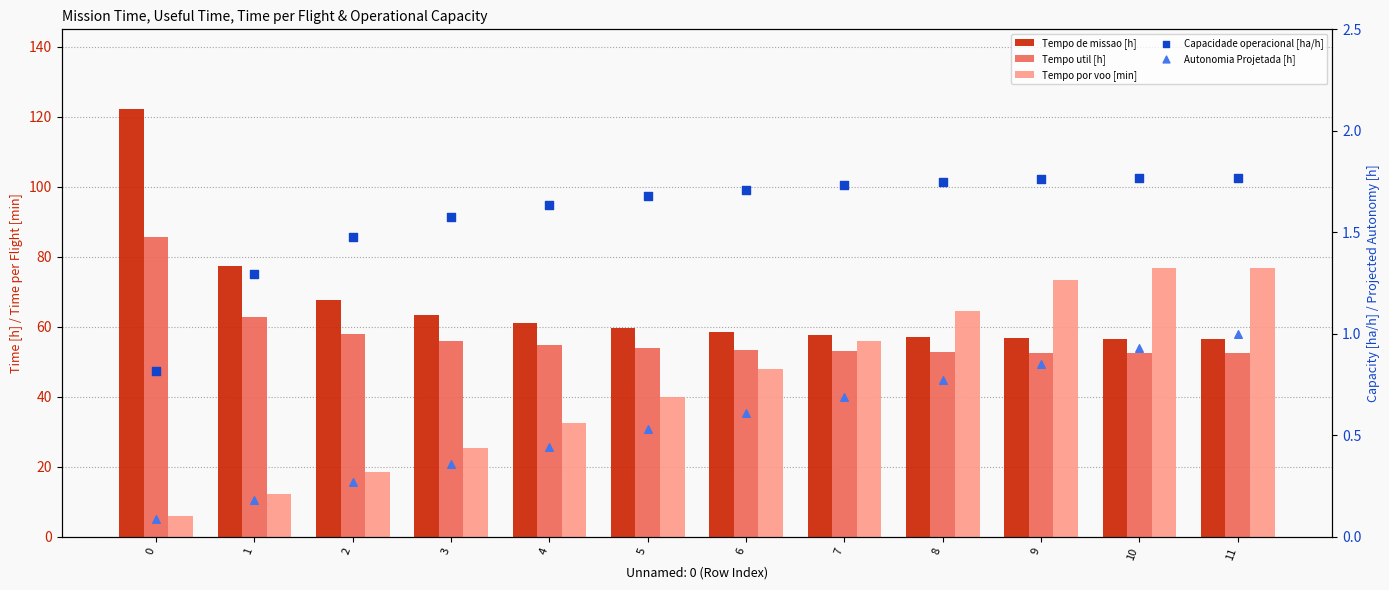

Is the value of Capacidade operacional [ha/h] at 5 greater than the value of Tempo de missao [h] at 3?

No